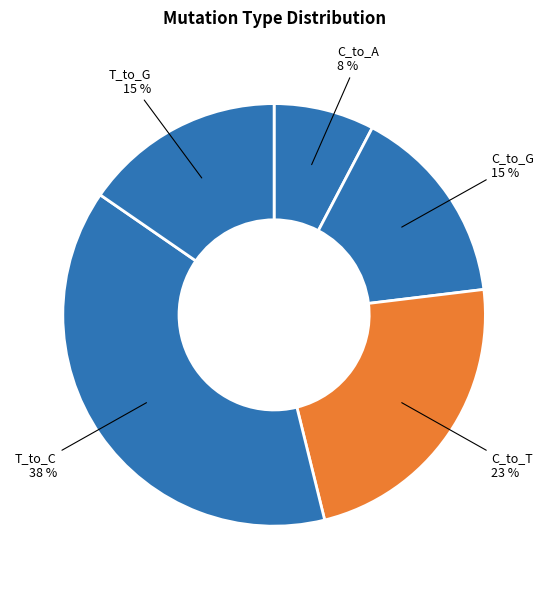

Which slice is the smallest?

C_to_A